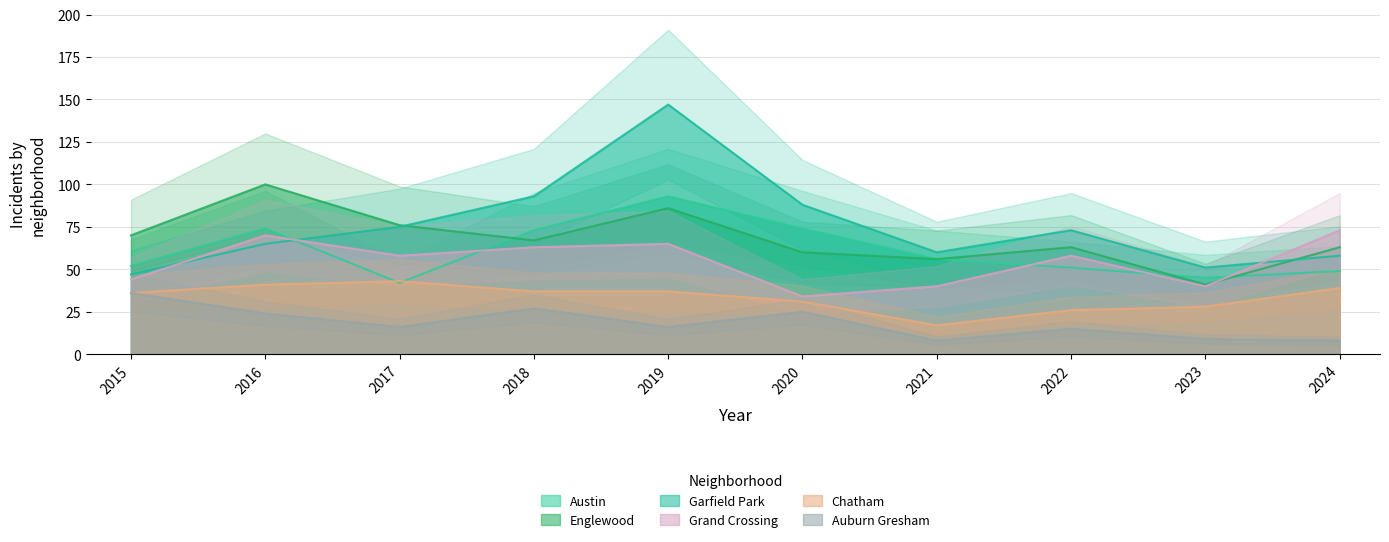

What is the difference between the highest and lowest values at 2017?

60